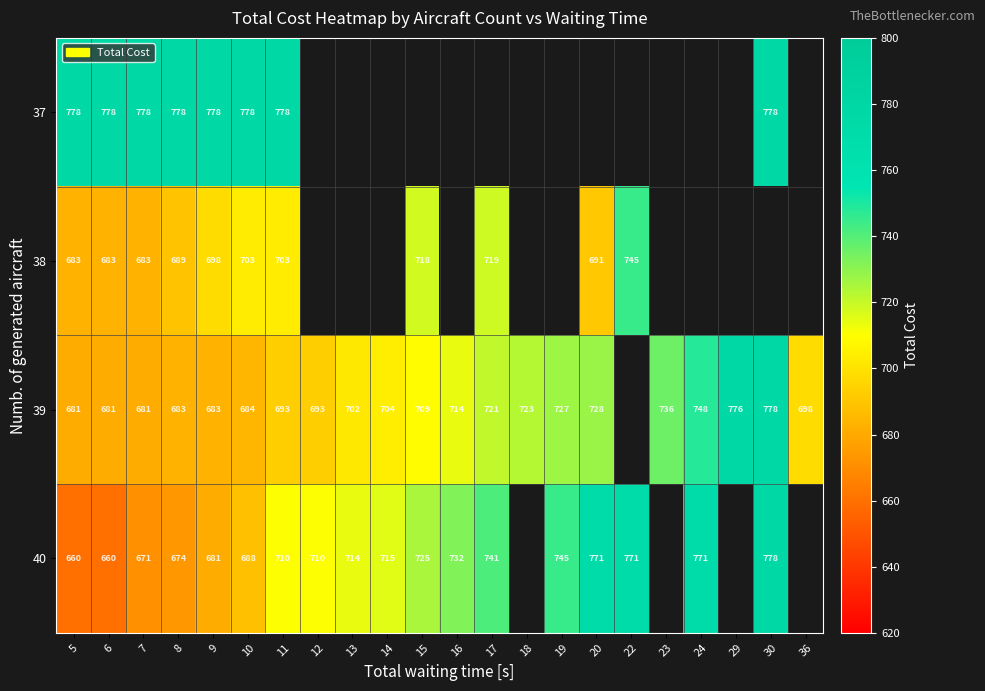

At how many categories does at least one series exceed 666?

22